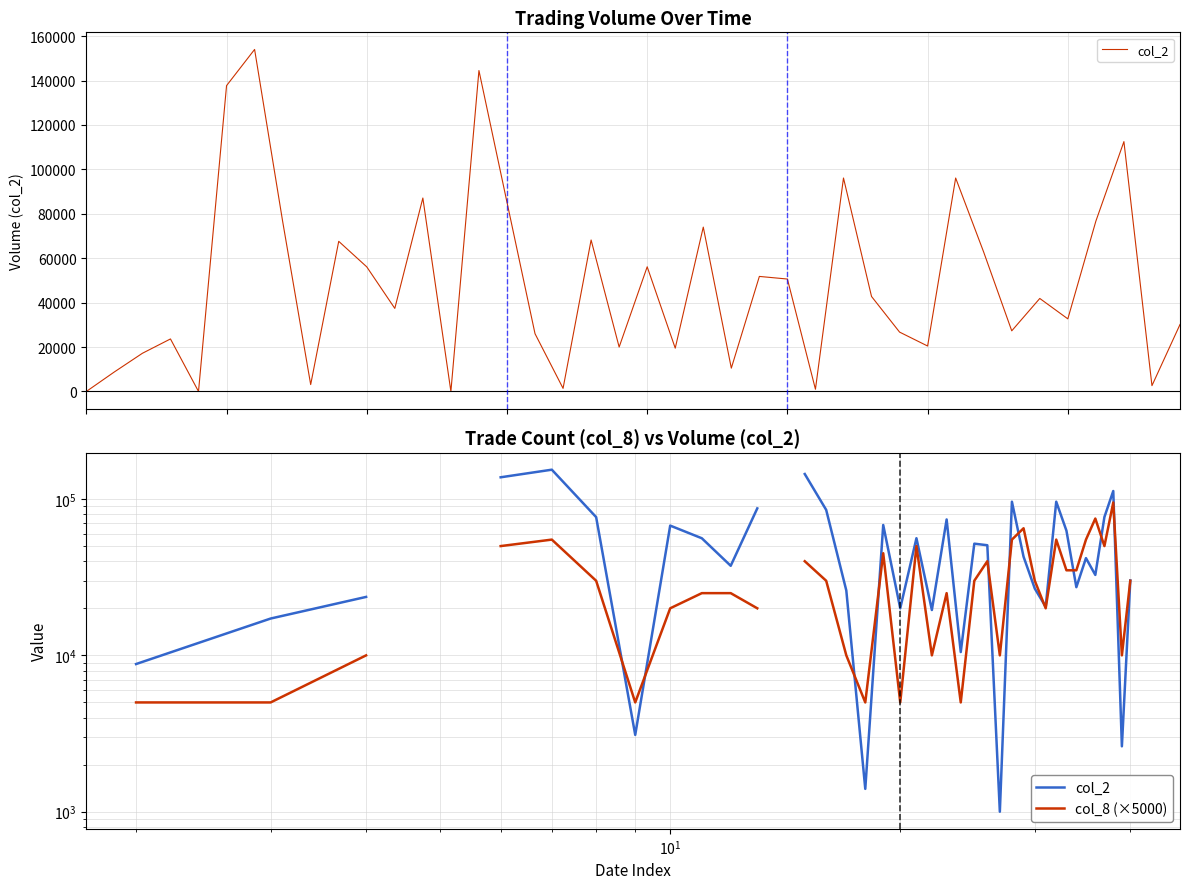

Is the value of col_2 at 22 greater than the value of col_8 (×5000) at $\mathdefault{10^{1}}$?

Yes